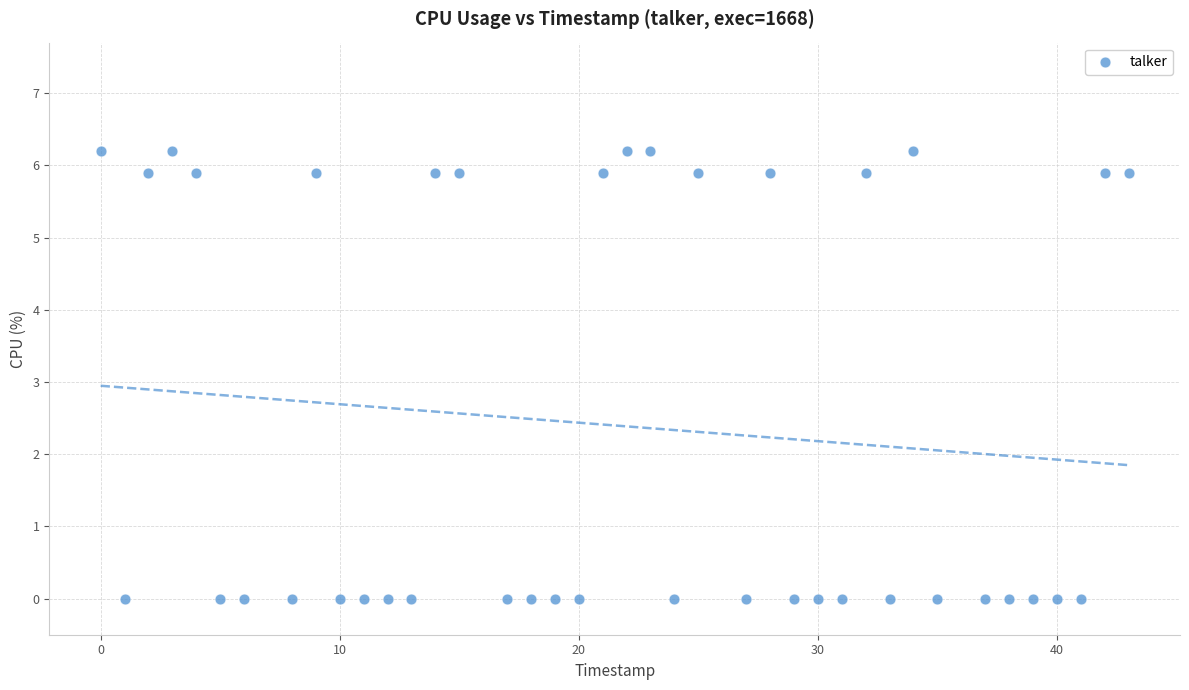

What is the range of Y values (max minus min)?

6.2